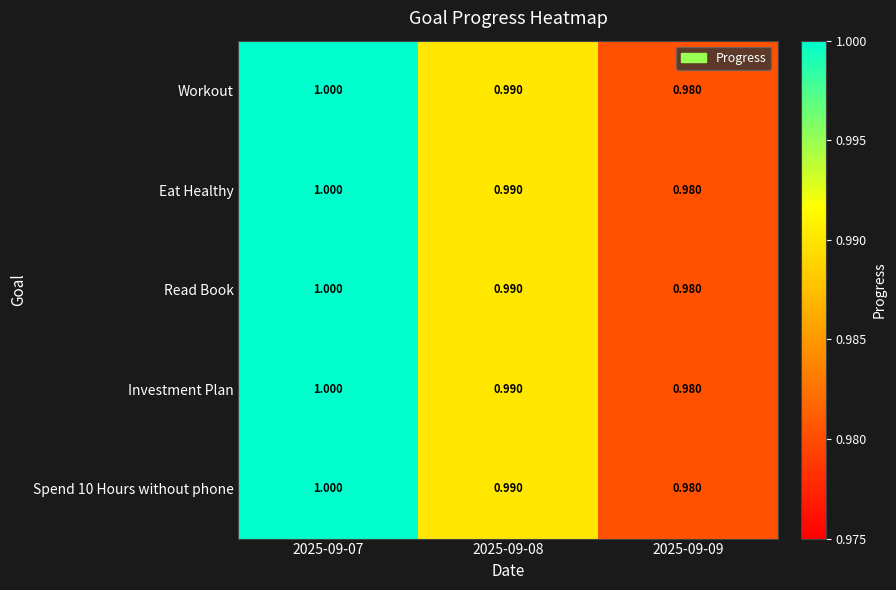

At how many categories does at least one series exceed 0?

3